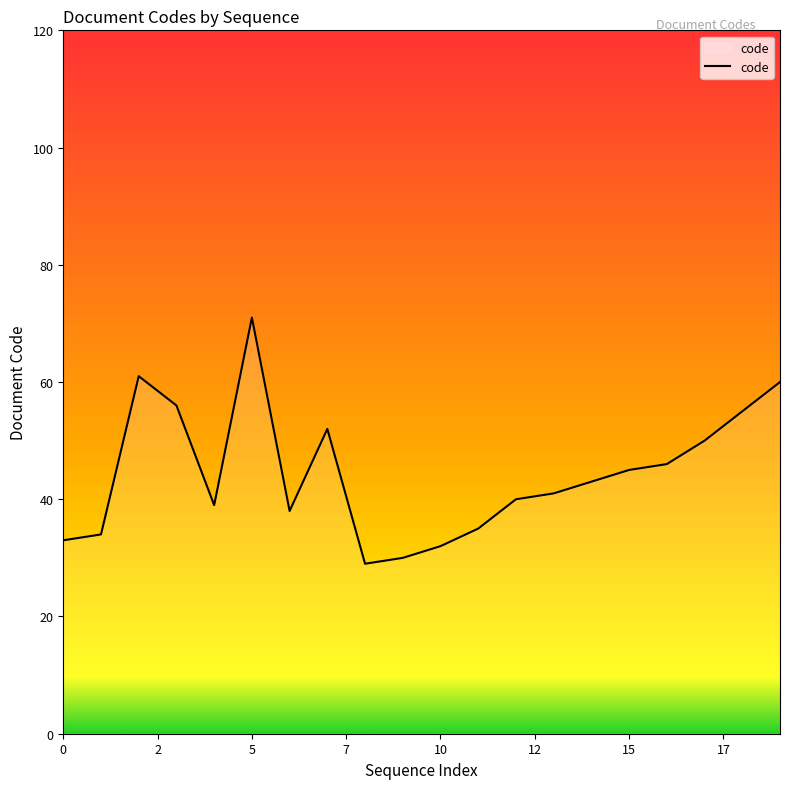

What is the minimum value shown in the chart?

29